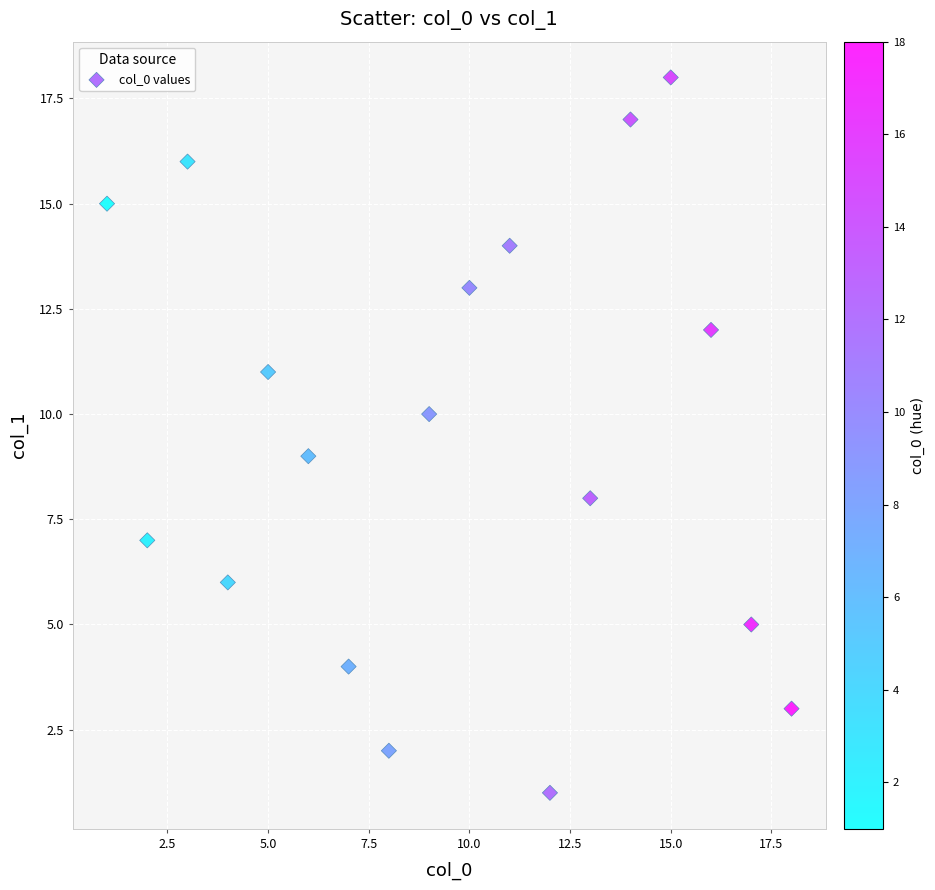

What is the range of Y values (max minus min)?

17